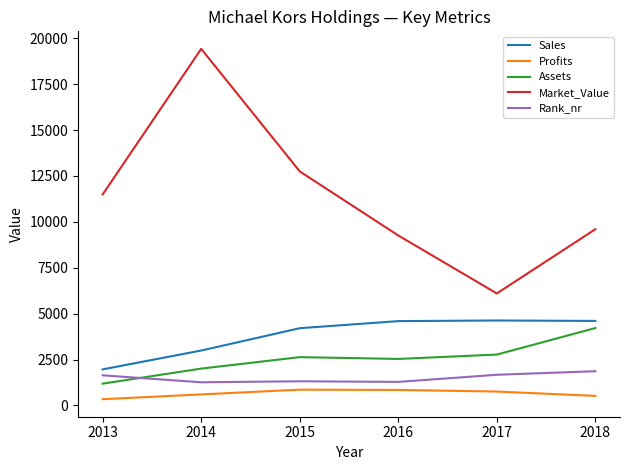

What is the difference between the maximum and minimum values in the Profits series?

519.3